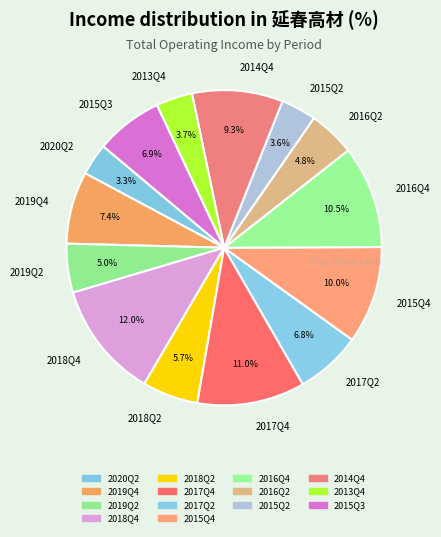

Is 2015Q2 the majority of the pie?

No